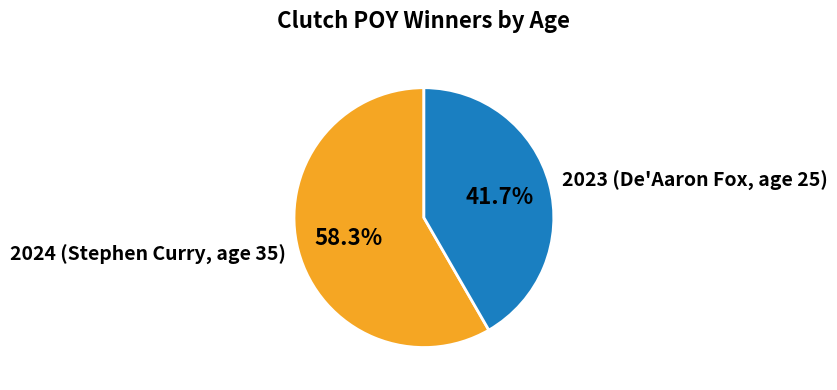

Which slice is the smallest?

2023 (De'Aaron Fox, age 25)